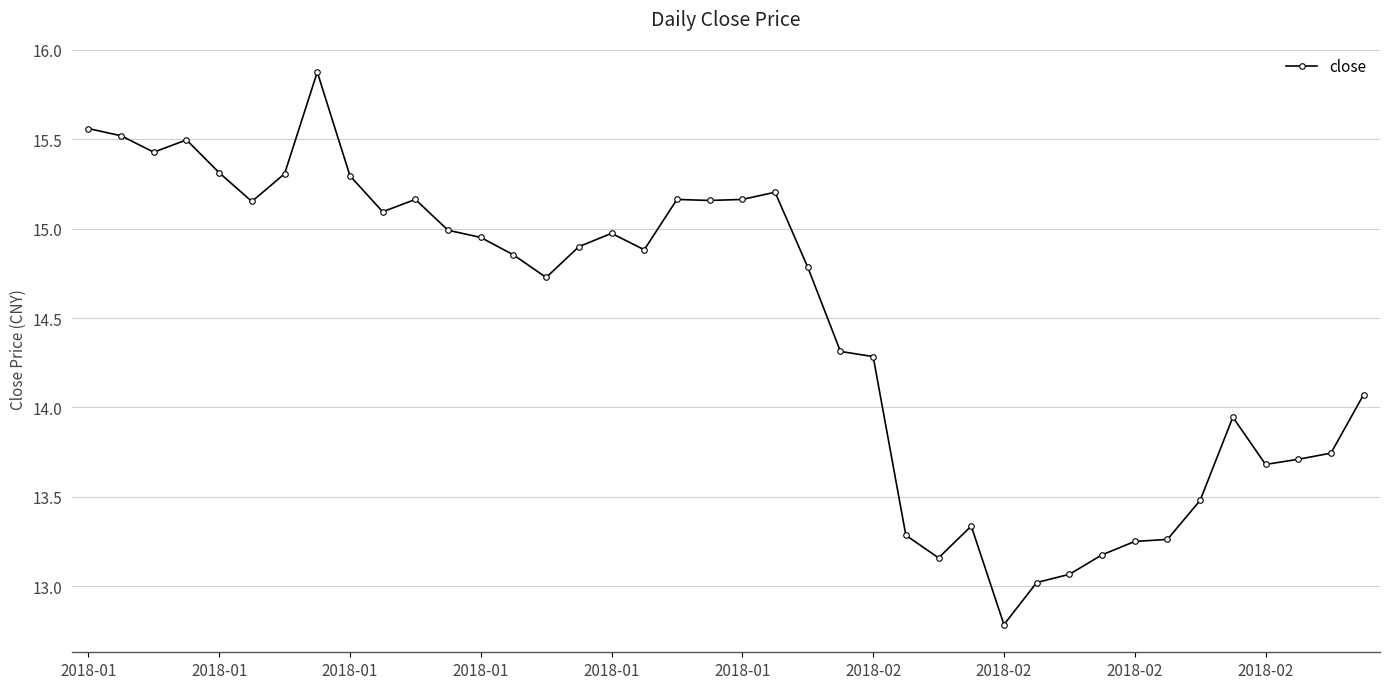

True or false: there are more than 1 points higher than both neighbors.

True